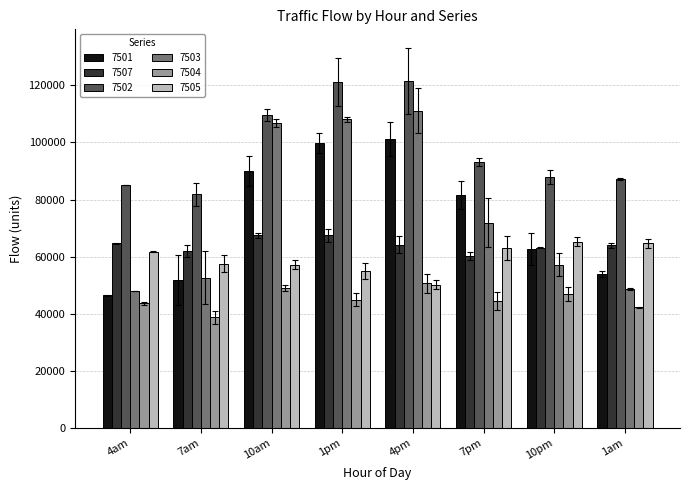

At which label is 7503 closest to 79603?

7pm